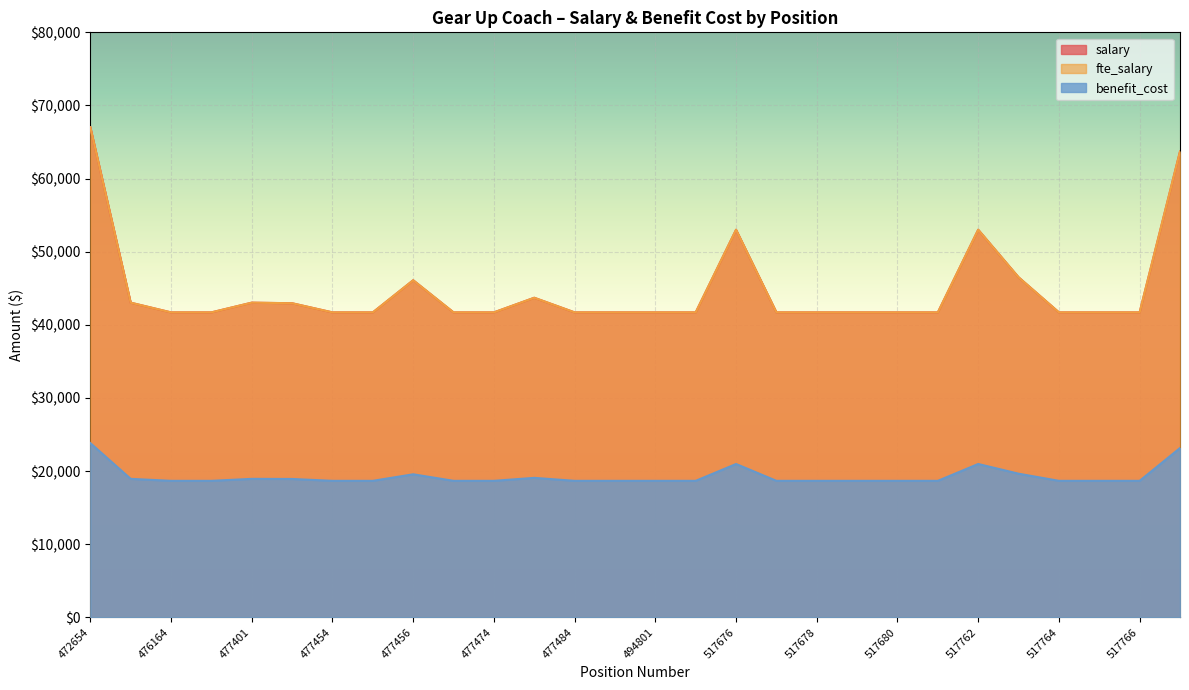

What is the value of the benefit_cost point at the 18th from the left?

18664.0